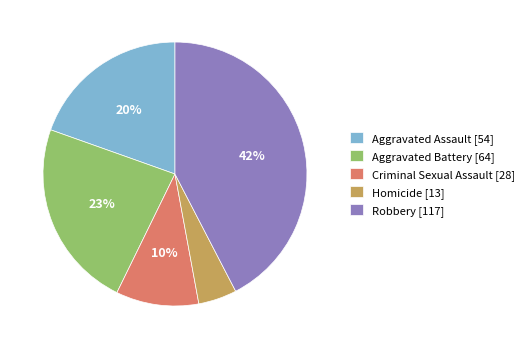

Combined, do Robbery [117] and Criminal Sexual Assault [28] account for over 50%?

Yes